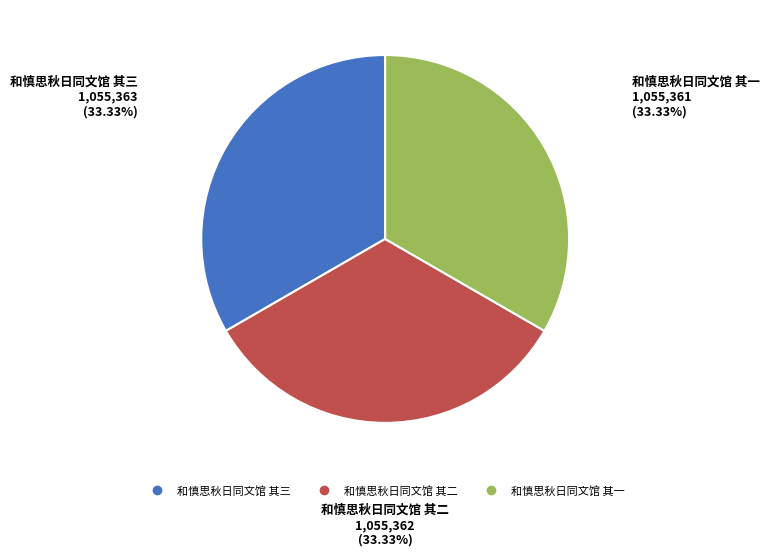

What percentage is the 和慎思秋日同文馆 其一 slice, to the nearest percent?

33%